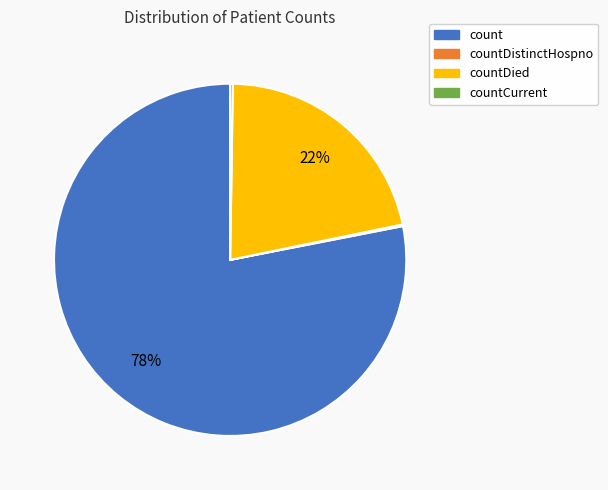

Which slice is the largest?

count